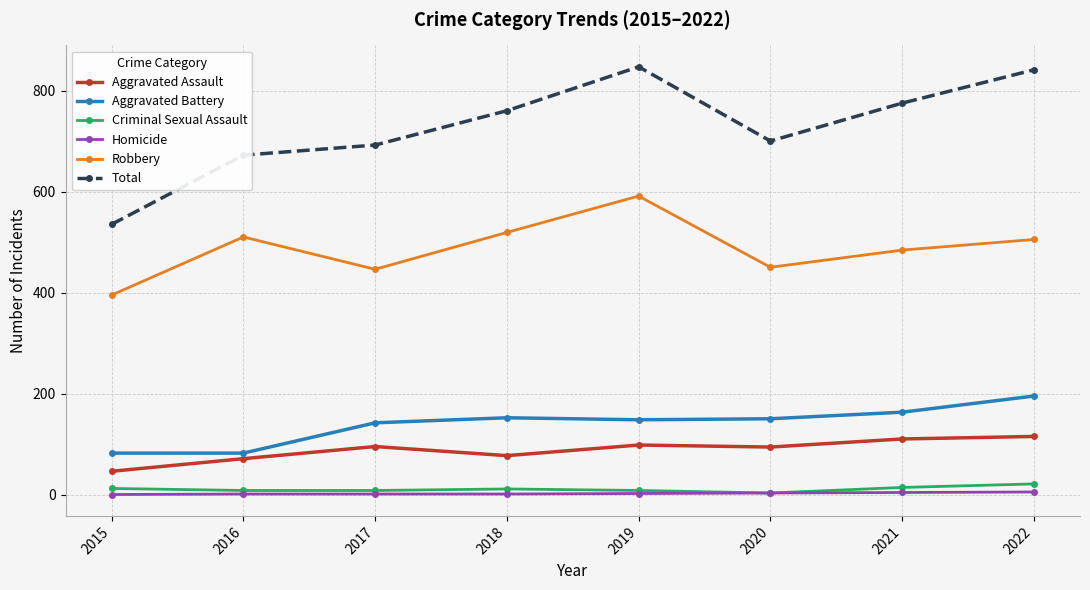

True or false: Robbery and Aggravated Battery intersect in this chart.

False